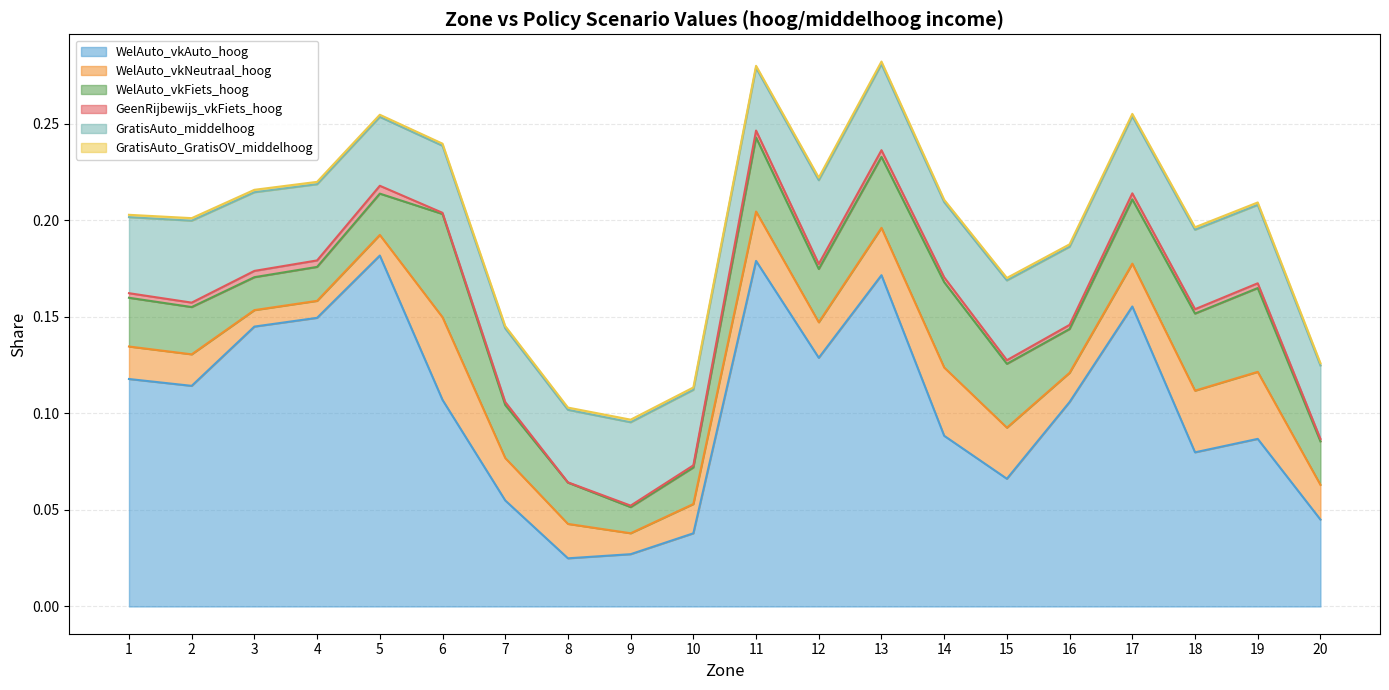

Reading left to right, what are all the values shown in this chart?

WelAuto_vkAuto_hoog: 0.1	0.1	0.1	0.1	0.2	0.1	0.1	0.0	0.0	0.0	0.2	0.1	0.2	0.1	0.1	0.1	0.2	0.1	0.1	0.0
WelAuto_vkNeutraal_hoog: 0.0	0.0	0.0	0.0	0.0	0.0	0.0	0.0	0.0	0.0	0.0	0.0	0.0	0.0	0.0	0.0	0.0	0.0	0.0	0.0
WelAuto_vkFiets_hoog: 0.0	0.0	0.0	0.0	0.0	0.1	0.0	0.0	0.0	0.0	0.0	0.0	0.0	0.0	0.0	0.0	0.0	0.0	0.0	0.0
GeenRijbewijs_vkFiets_hoog: 0.0	0.0	0.0	0.0	0.0	0.0	0.0	0.0	0.0	0.0	0.0	0.0	0.0	0.0	0.0	0.0	0.0	0.0	0.0	0.0
GratisAuto_middelhoog: 0.0	0.0	0.0	0.0	0.0	0.0	0.0	0.0	0.0	0.0	0.0	0.0	0.0	0.0	0.0	0.0	0.0	0.0	0.0	0.0
GratisAuto_GratisOV_middelhoog: 0.0	0.0	0.0	0.0	0.0	0.0	0.0	0.0	0.0	0.0	0.0	0.0	0.0	0.0	0.0	0.0	0.0	0.0	0.0	0.0